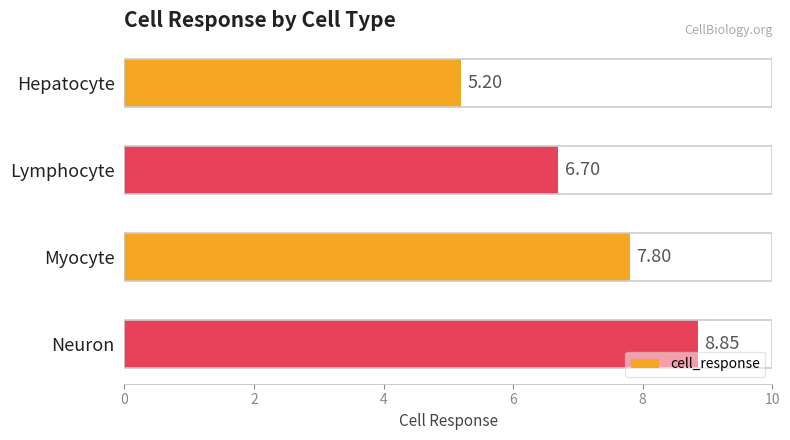

What is the change in value from Hepatocyte to Lymphocyte?

+1.5